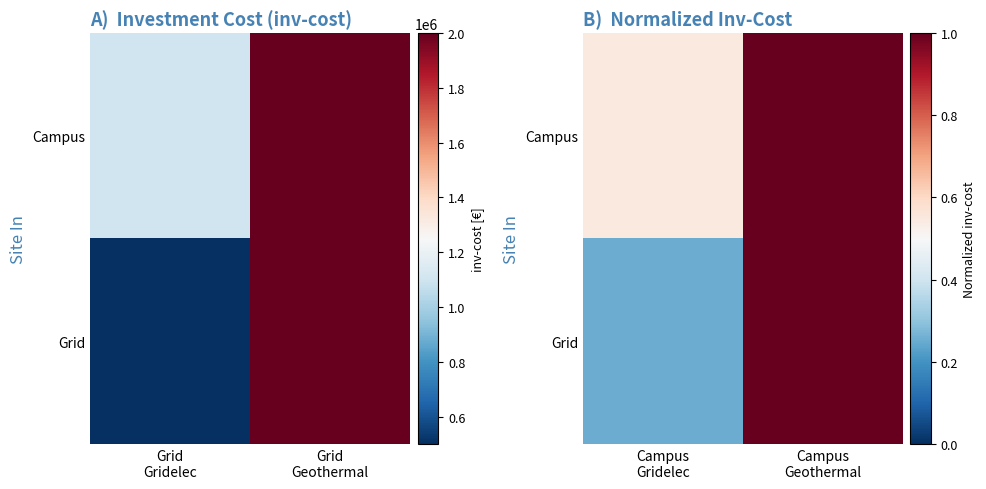

At which category is the sum across all series the highest?

Campus Geothermal